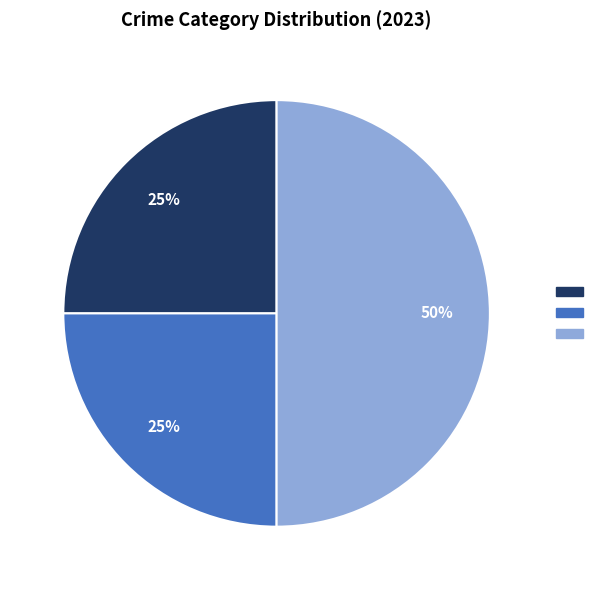

To the nearest percent, what is the average slice percentage?

33%